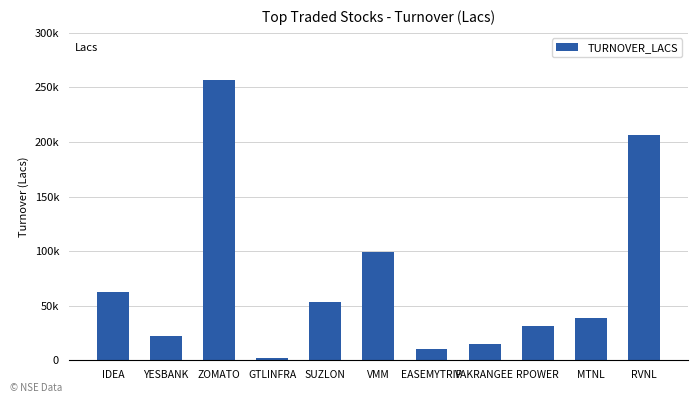

List the labels in order of value, largest first.

ZOMATO, RVNL, VMM, IDEA, SUZLON, MTNL, RPOWER, YESBANK, VAKRANGEE, EASEMYTRIP, GTLINFRA